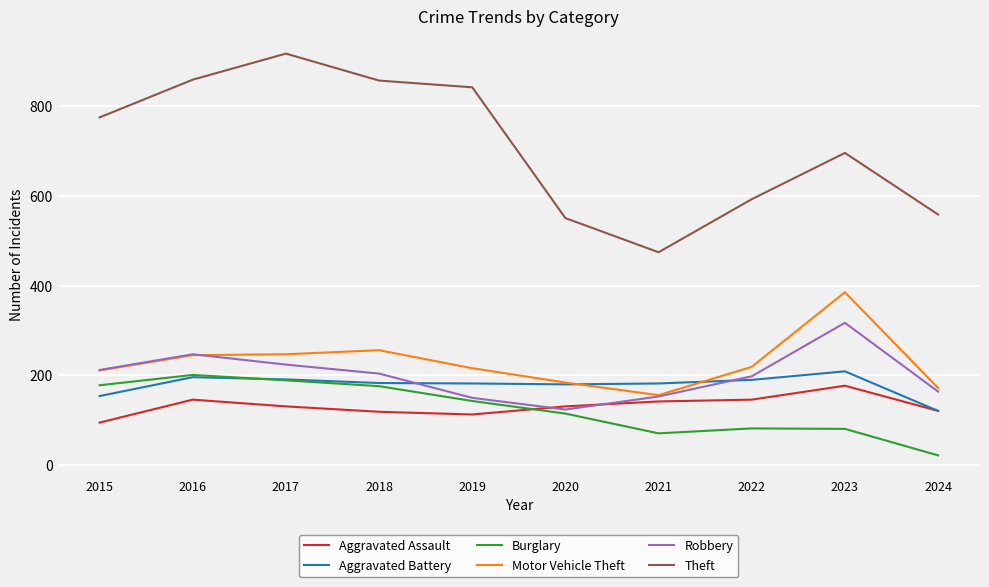

Where do Aggravated Battery and Robbery first cross each other?

2018 and 2019